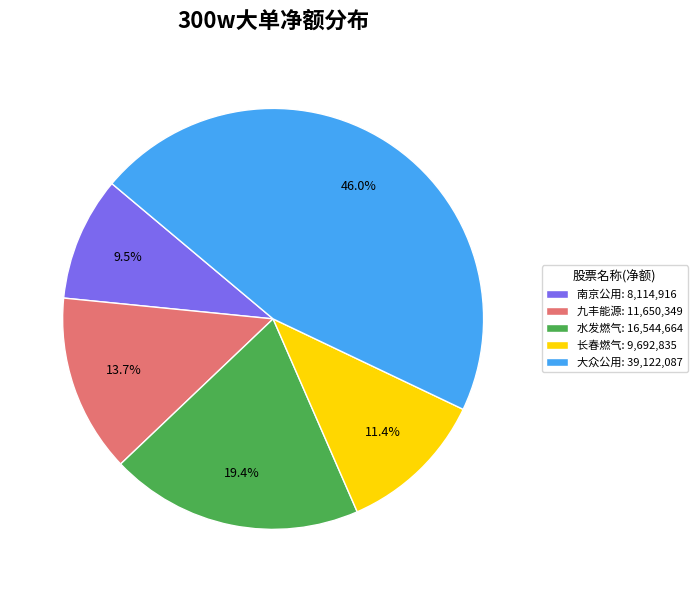

Does any single category account for the majority?

No